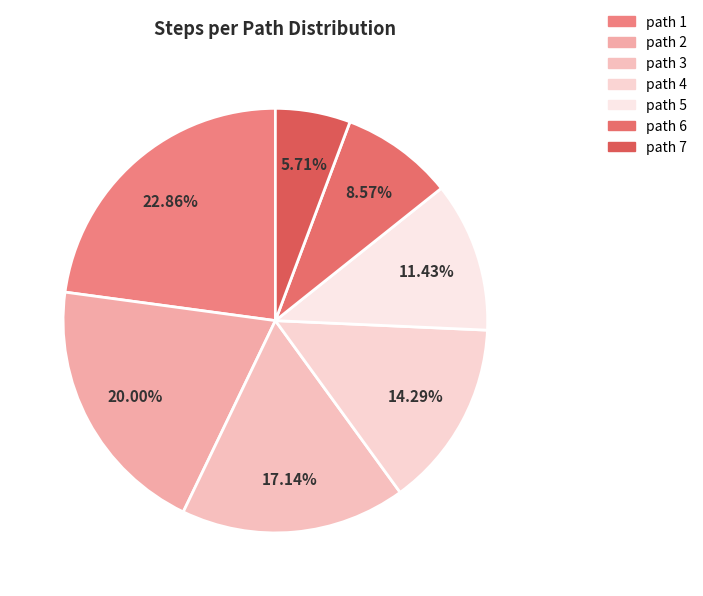

The path 5 slice represents 11% of the pie. True or false?

True